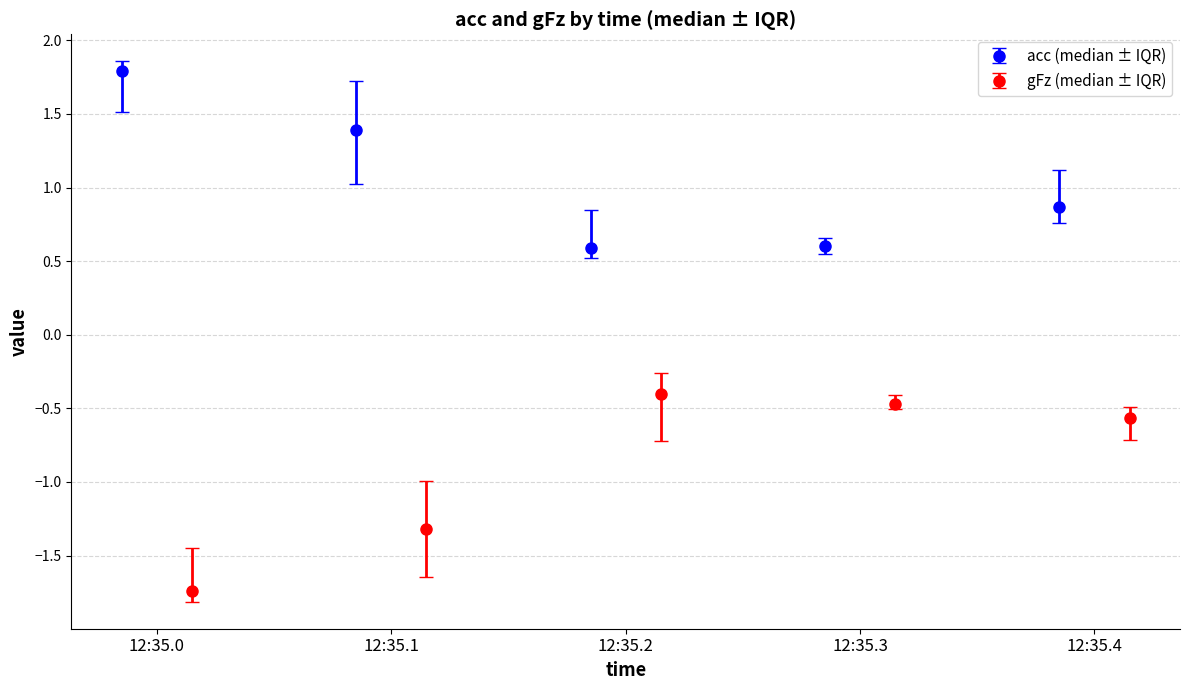

What is the highest value of the gFz series?

-0.2